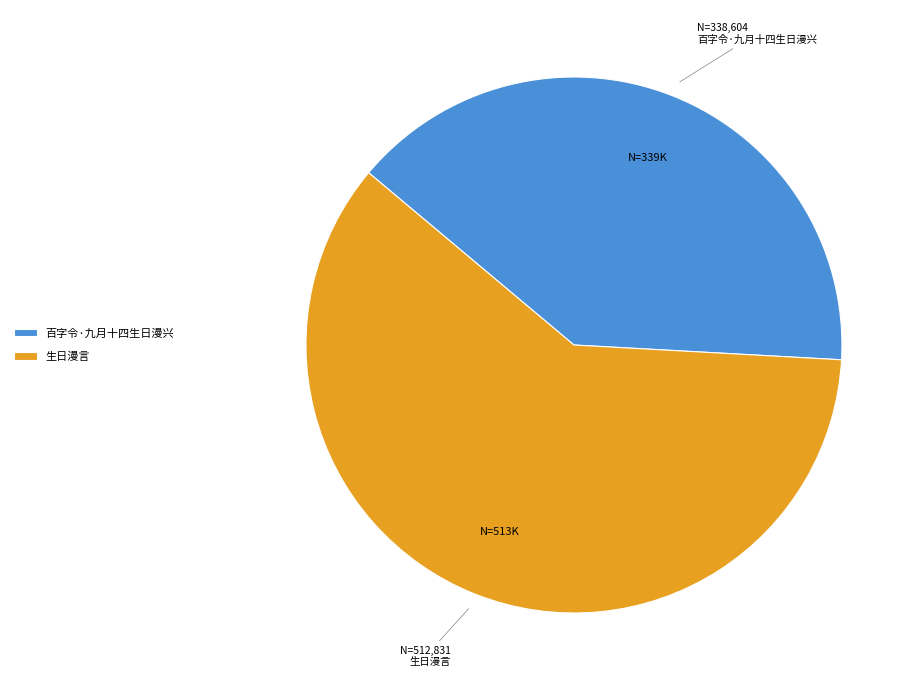

Rank the categories by value from lowest to highest.

百字令·九月十四生日漫兴, 生日漫言